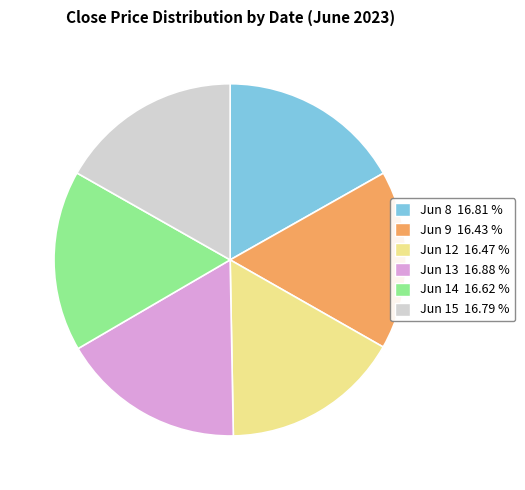

Is there any slice that represents more than half of the pie?

No